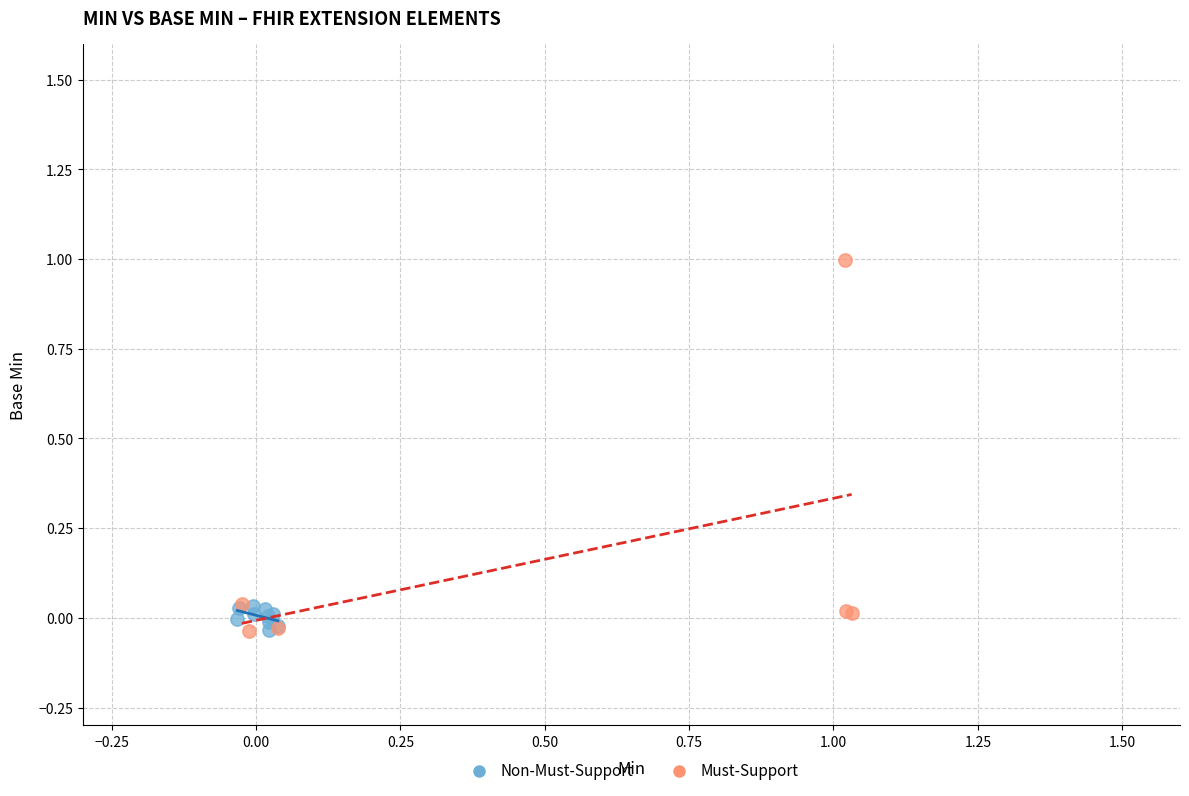

What are all the series names shown in the legend?

Non-Must-Support, Must-Support